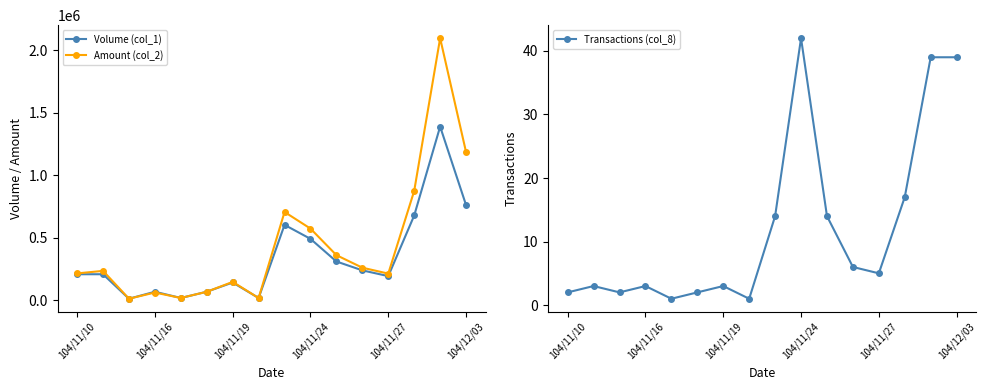

Rank the series by their average value, from highest to lowest.

Amount (col_2), Volume (col_1), Transactions (col_8)